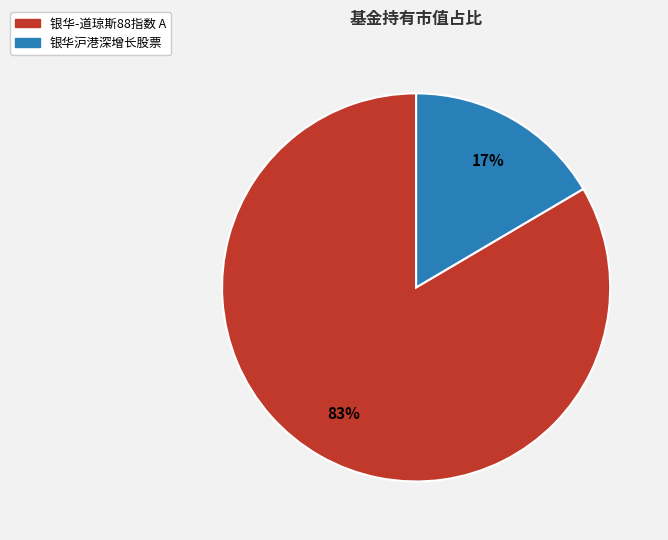

How many segments does this pie chart have?

2